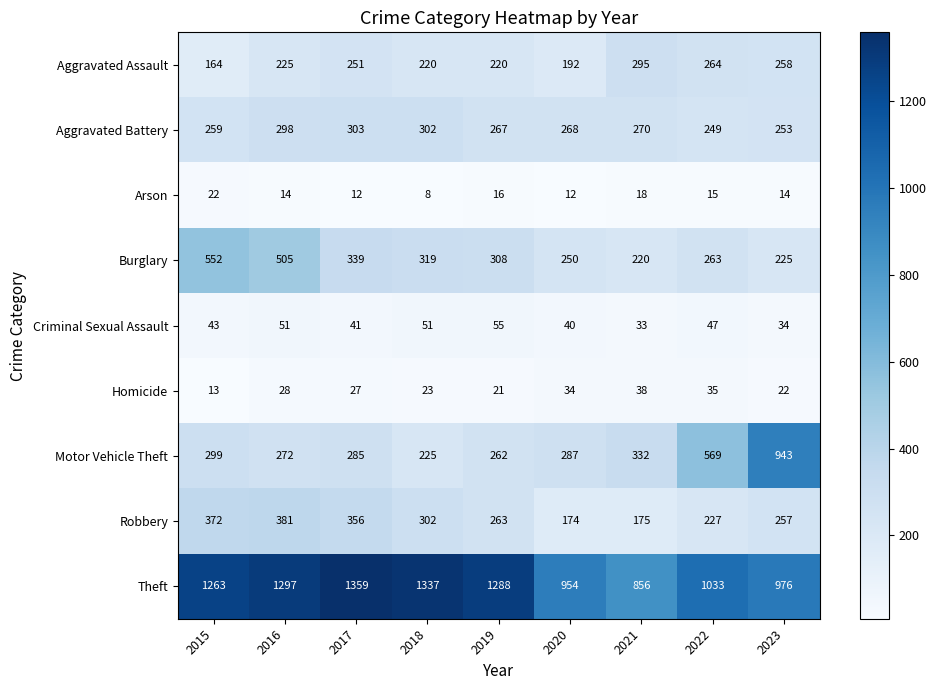

At which category does the chart reach its peak across all series?

2017